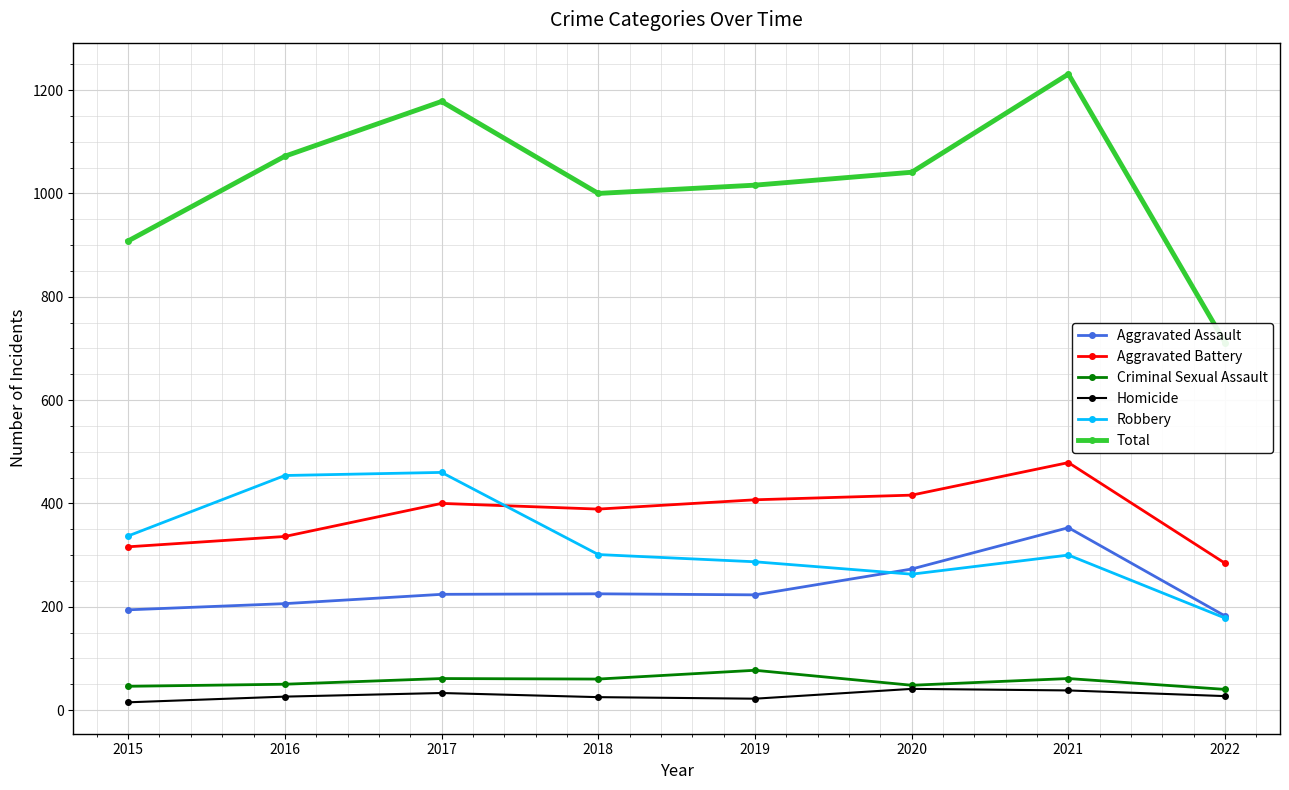

What is the difference between the highest and lowest values at 2016?

1046